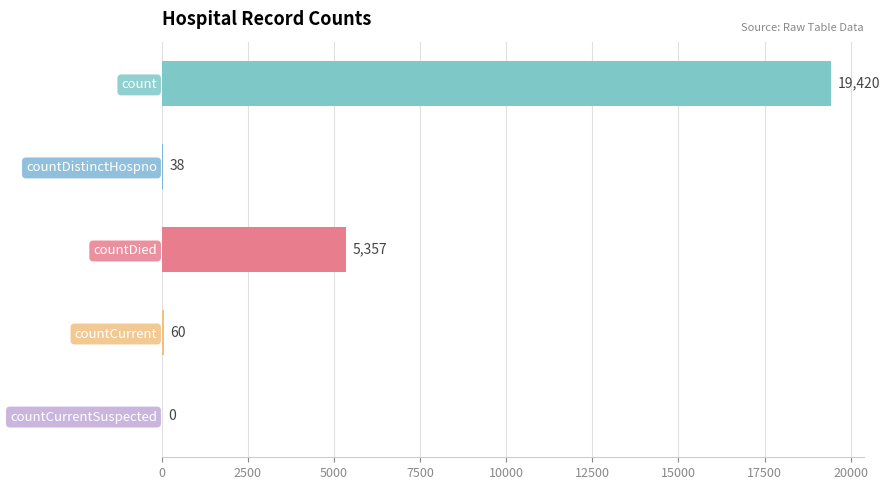

Which label corresponds to the largest value in the chart?

count